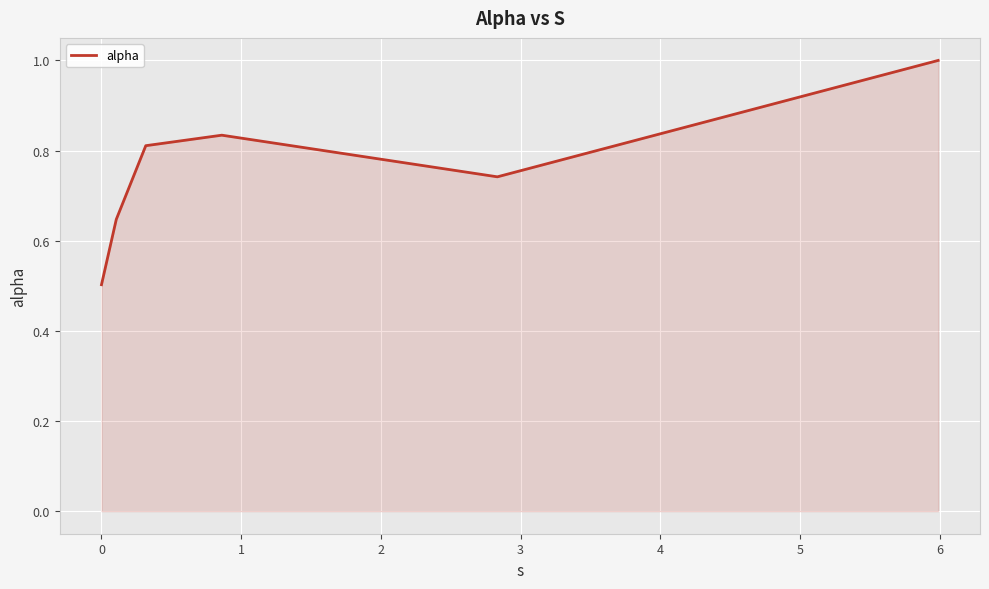

What is the difference between the maximum and minimum values?

0.5